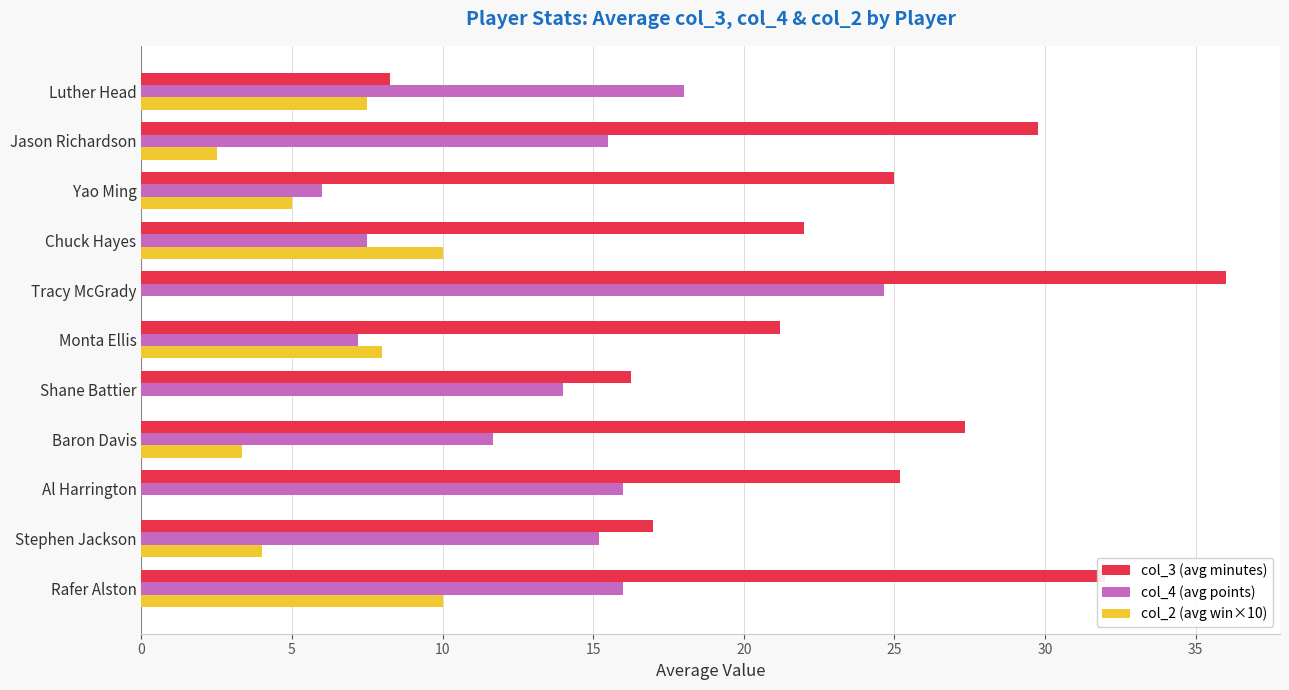

What are all the series names shown in the legend?

col_3 (avg minutes), col_4 (avg points), col_2 (avg win×10)